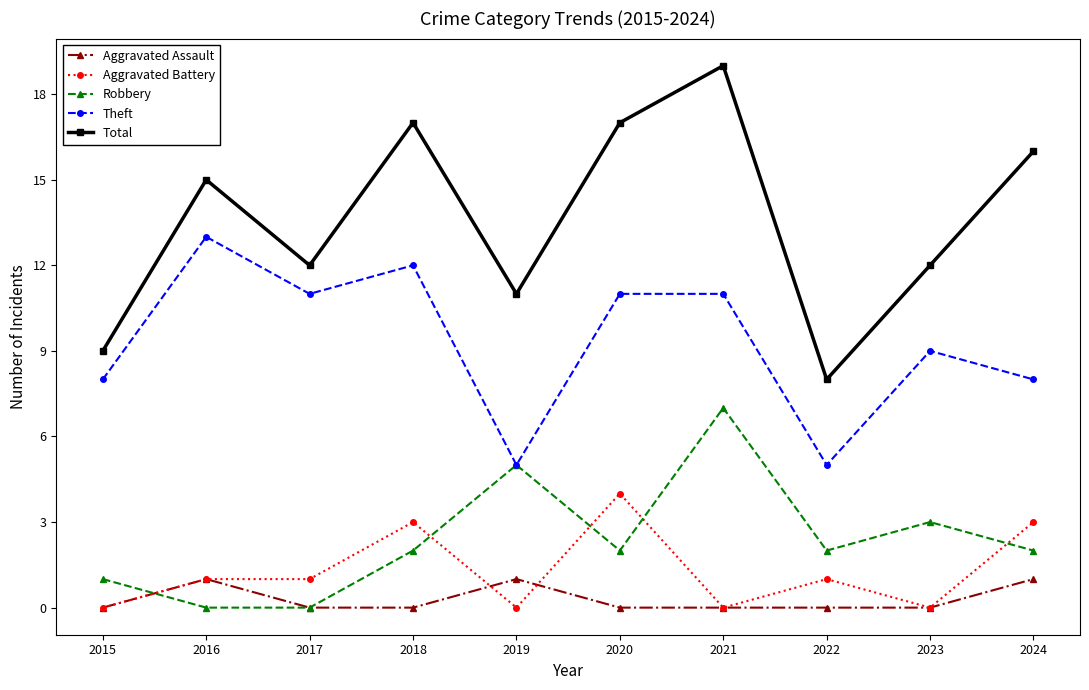

Is it true that Theft equals 2 at 2017?

False